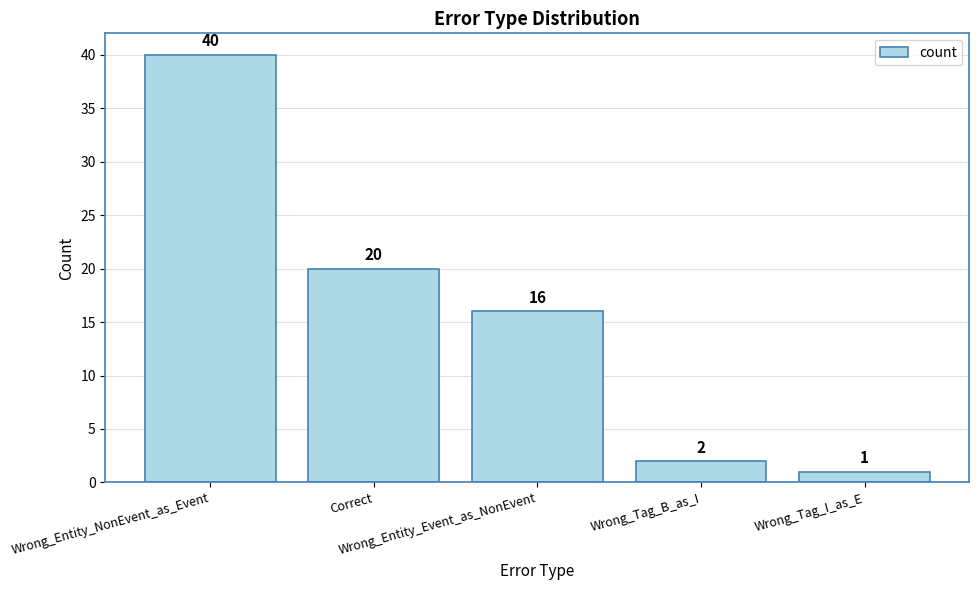

Reading left to right, transcribe all the data shown in this chart.

Wrong_Entity_NonEvent_as_Event=40	Correct=20	Wrong_Entity_Event_as_NonEvent=16	Wrong_Tag_B_as_I=2	Wrong_Tag_I_as_E=1